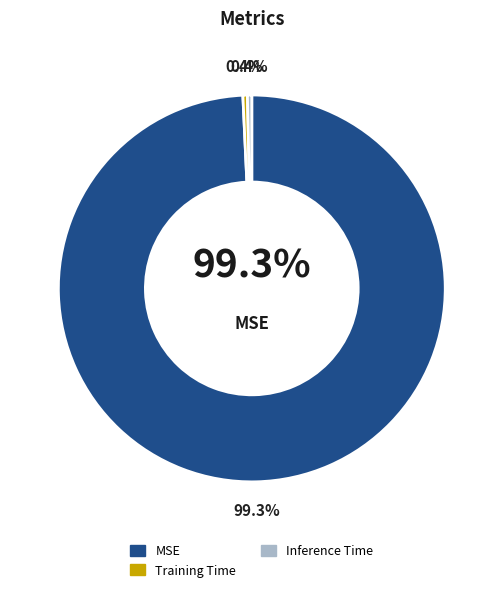

To the nearest percent, what is the difference between the largest and smallest slice percentages?

99%